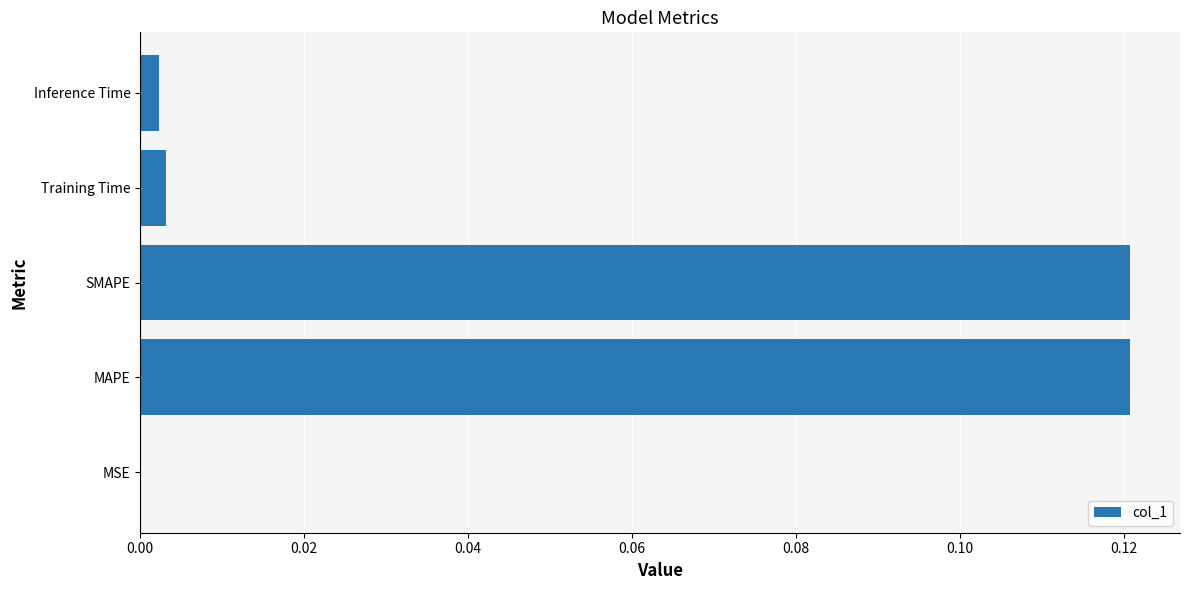

Between MSE and Training Time, which is larger?

Training Time